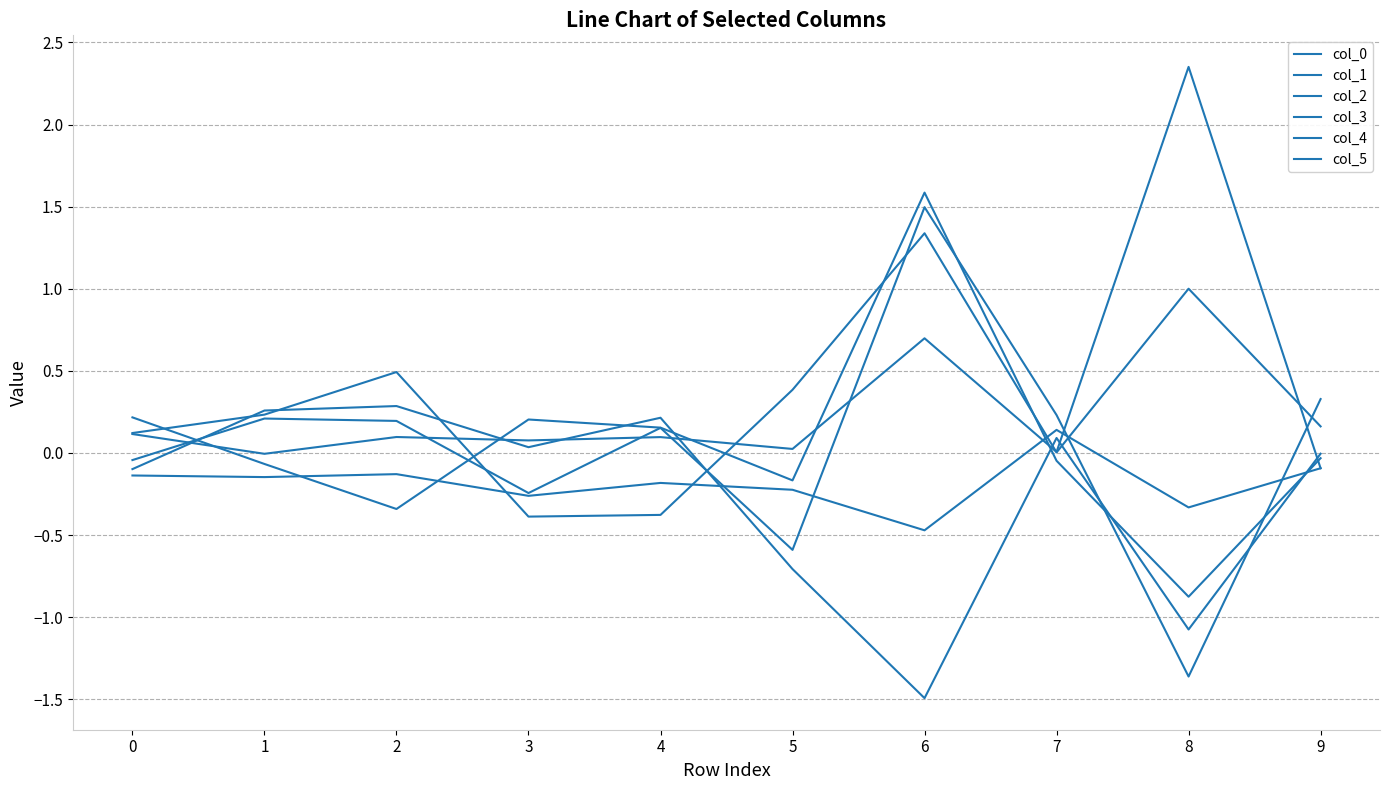

How many interior local valleys does the col_0 series have?

4